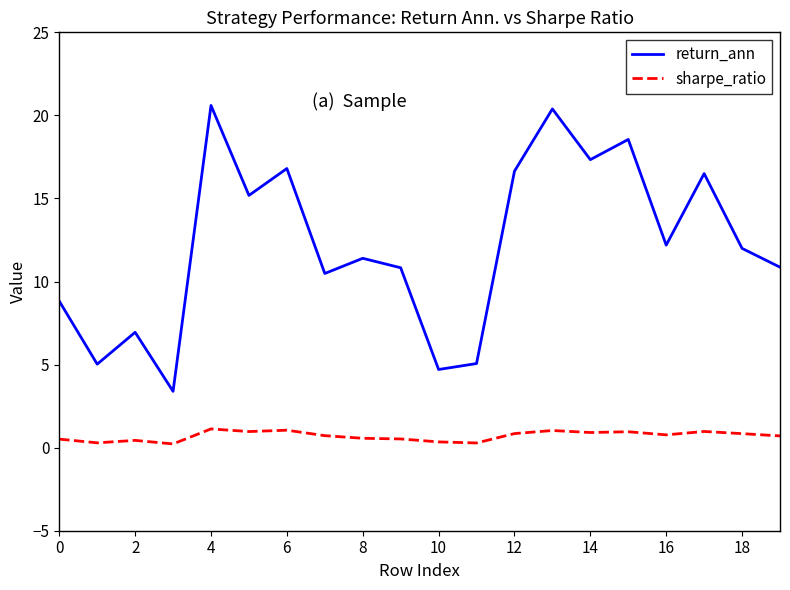

True or false: return_ann and sharpe_ratio intersect in this chart.

False